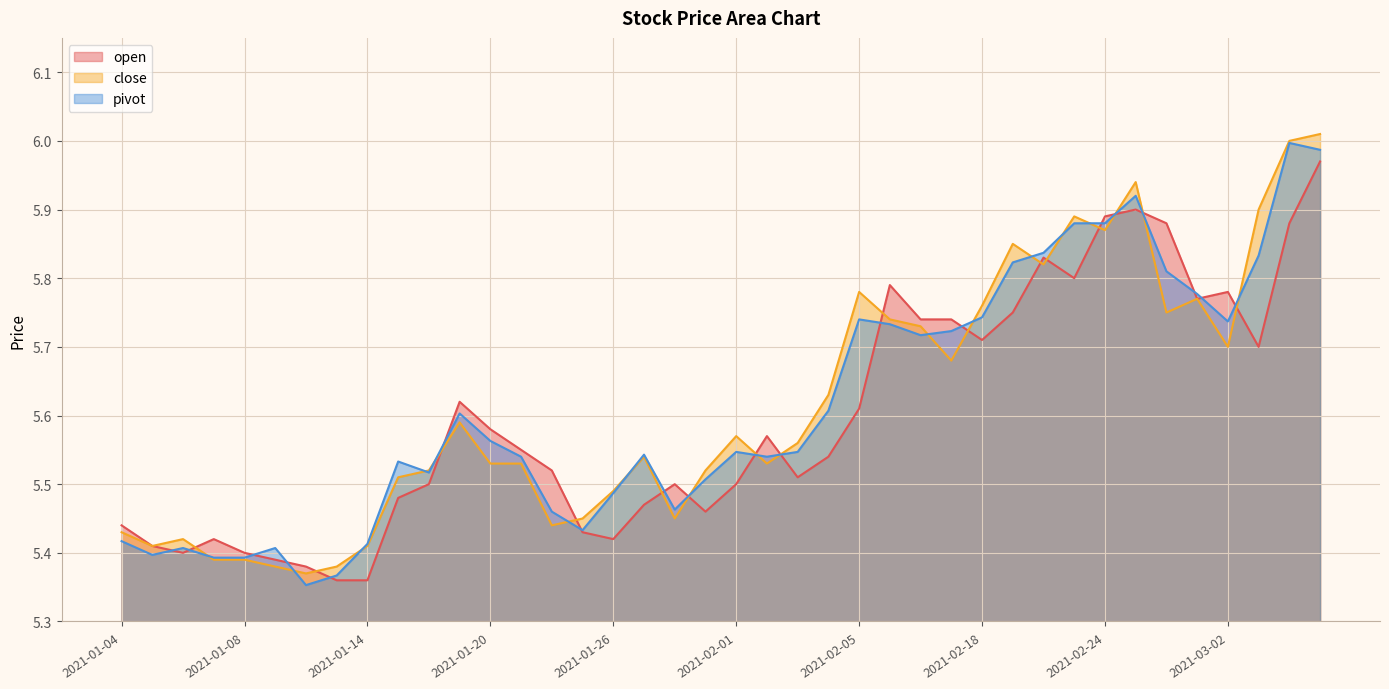

What is the difference between the highest and lowest values at 2021-02-05?

0.2